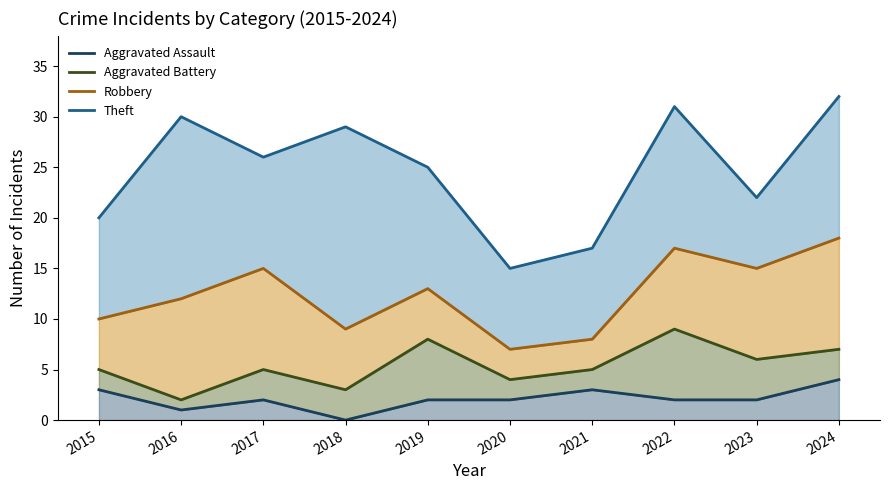

Which category has the lowest value across all series?

2018